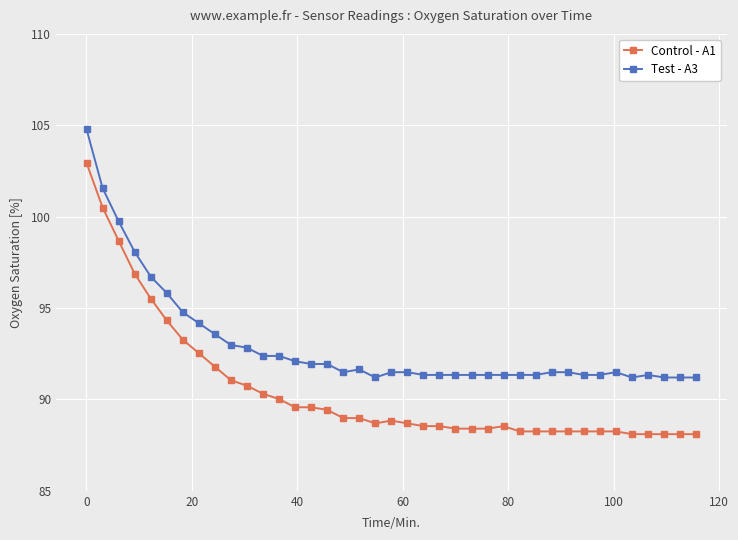

How many lines are shown in the chart?

2